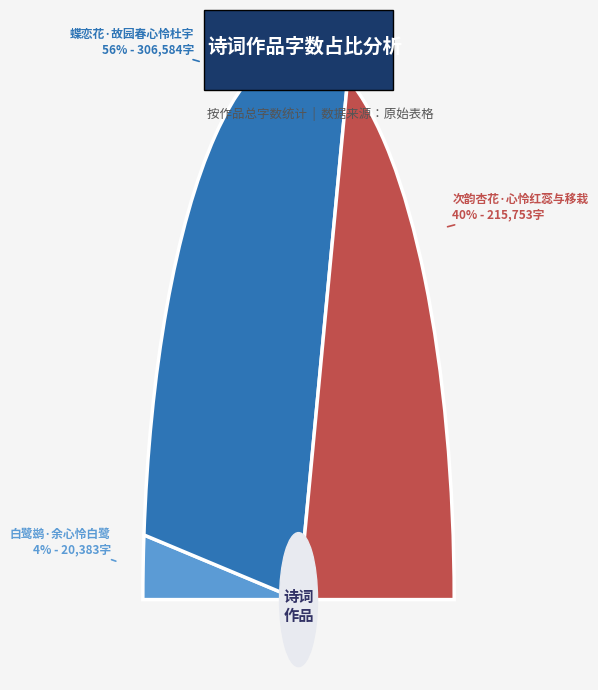

Does 蝶恋花·故园春心怜杜宇 account for over 50% of the chart?

Yes